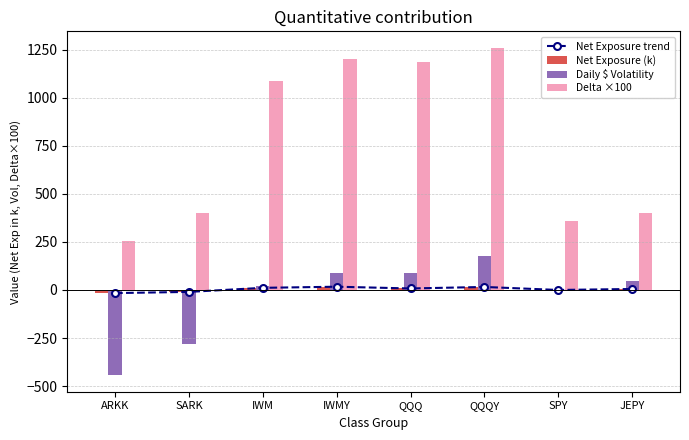

The Delta ×100 series shows 400.0 at JEPY. True or false?

True